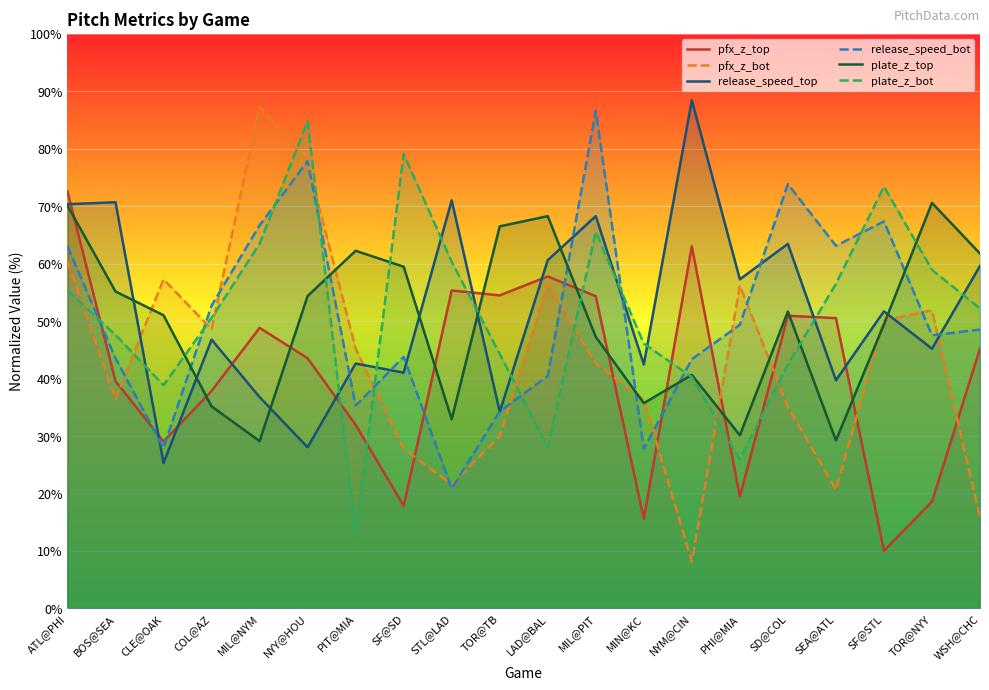

At which category does release_speed_top reach its first local peak?

BOS@SEA